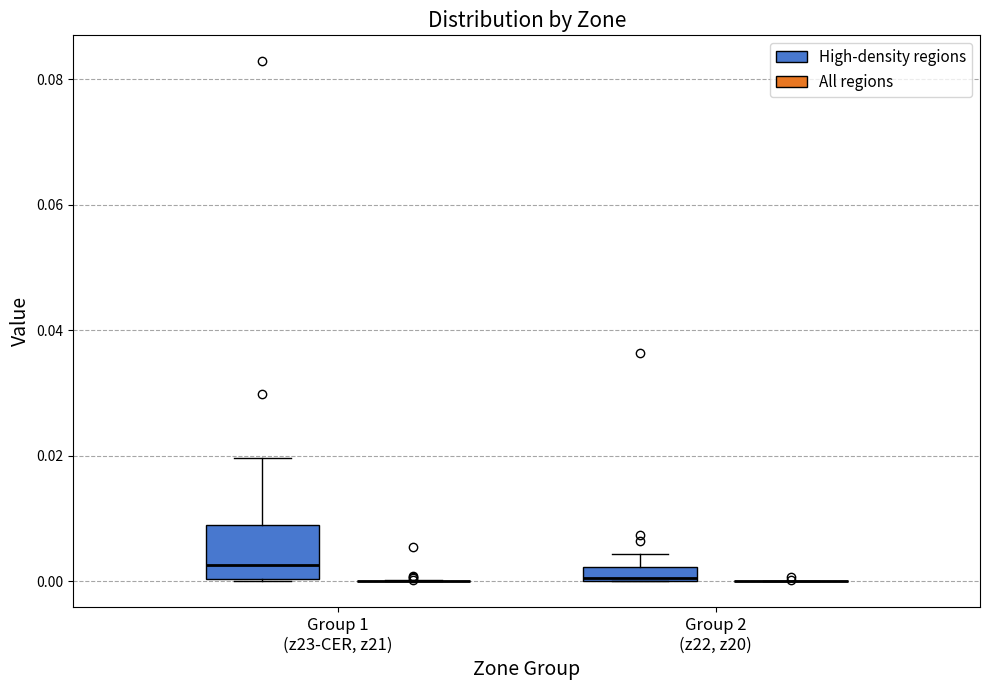

Which box is the tallest, from its lower edge to its upper edge?

Group 1 (z23-CER, z21) (High-density regions)